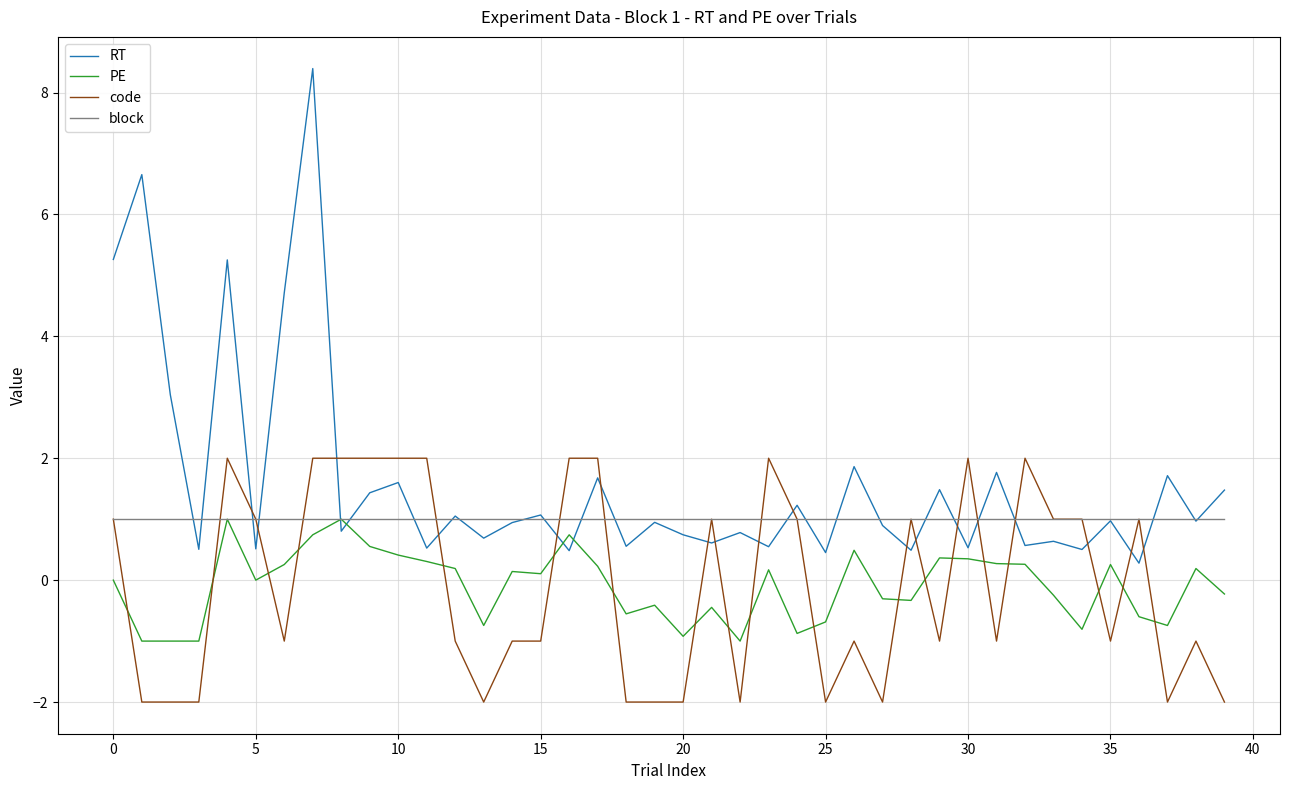

What is the smallest value displayed?

-2.0